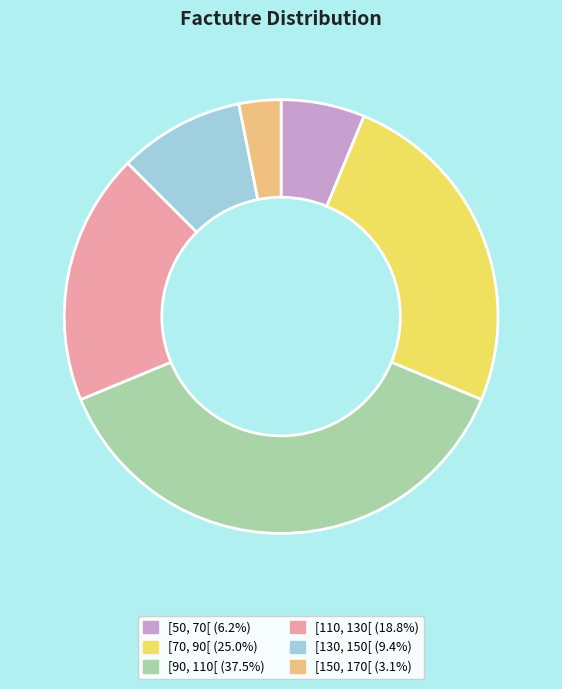

Is the sum of [130, 150[ and [110, 130[ greater than half?

No